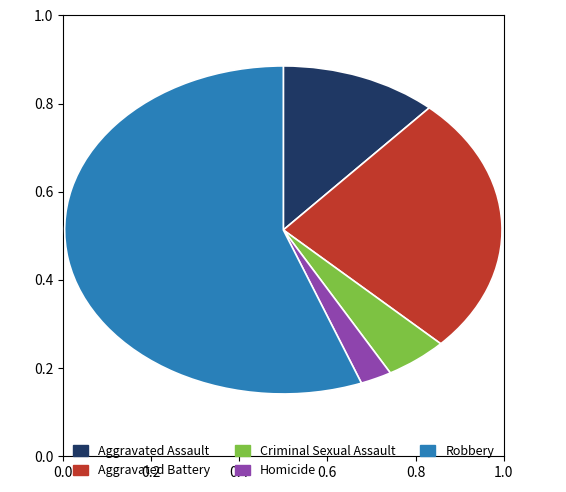

Count the number of slices in the pie.

5